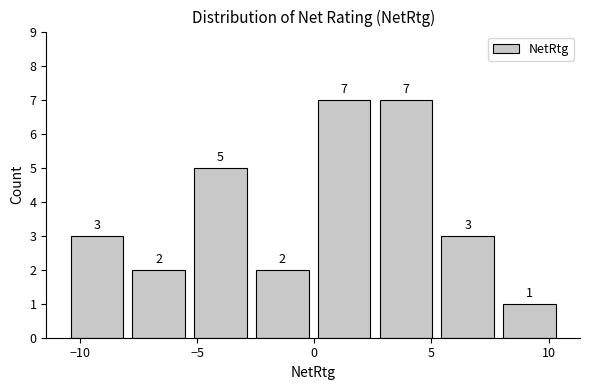

Reading left to right, list every bar in this chart as the range it spans on the x-axis followed by its height. The bar edges are not printed on the chart, so give them approximately, as read against the axis.

-10.5 to -8.0: 3
-8.0 to -5.5: 2
-5.5 to -2.5: 5
-2.5 to 0.0: 2
0.0 to 2.5: 7
2.5 to 5.0: 7
5.0 to 8.0: 3
8.0 to 10.5: 1